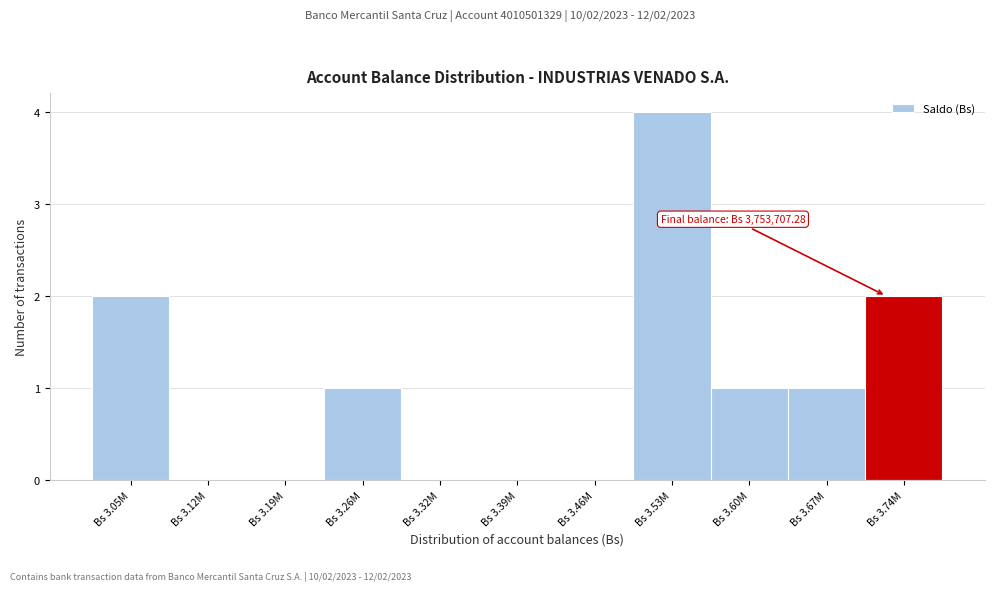

Reading left to right, what are all the values shown in this chart?

Bs 3.05M=2	Bs 3.12M=0	Bs 3.19M=0	Bs 3.26M=1	Bs 3.32M=0	Bs 3.39M=0	Bs 3.46M=0	Bs 3.53M=4	Bs 3.60M=1	Bs 3.67M=1	Bs 3.74M=2